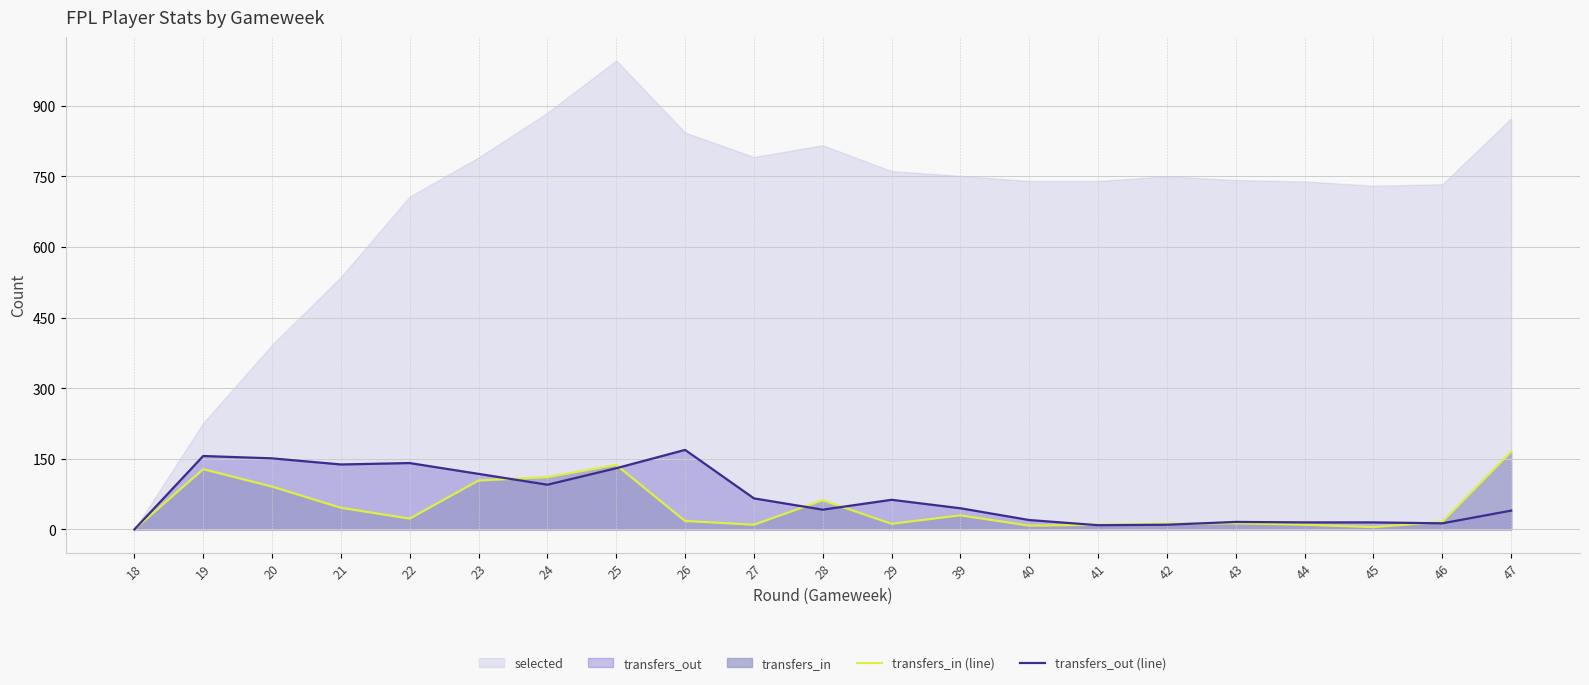

True or false: transfers_out (line) has a value of 16 at 43.

True